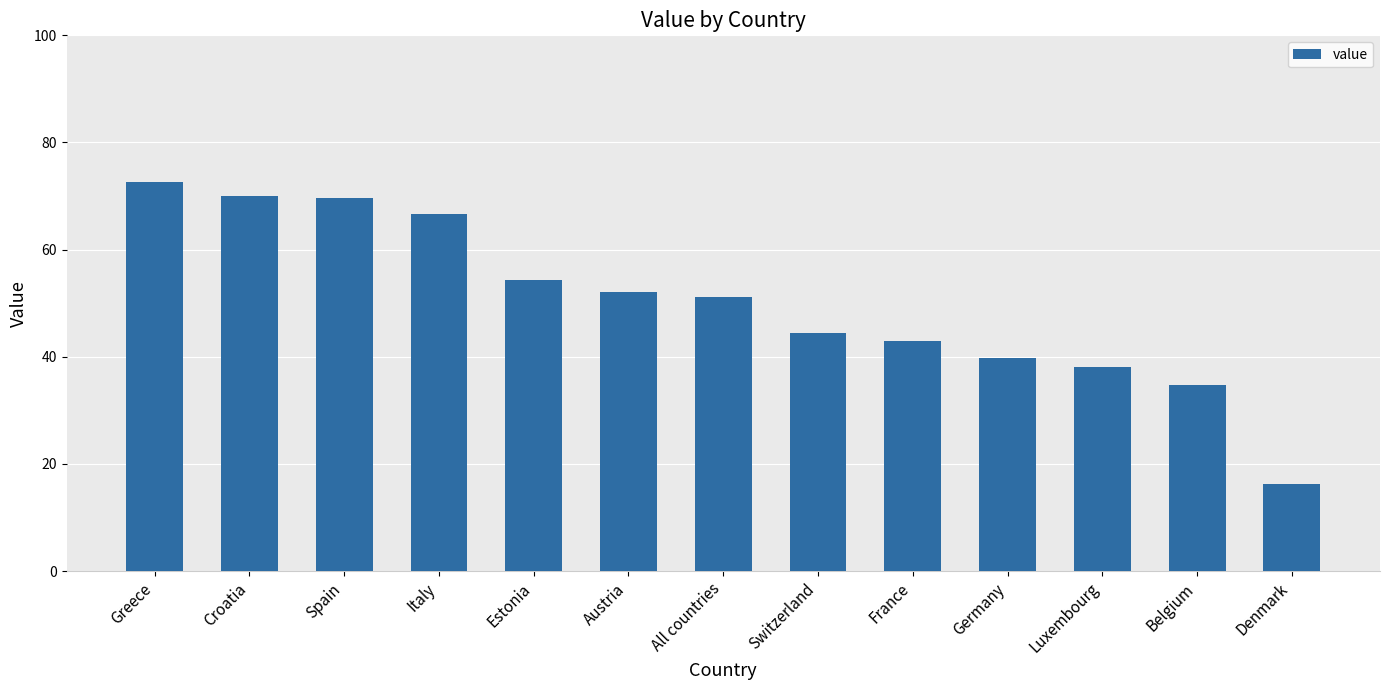

What is the greatest value displayed?

72.6